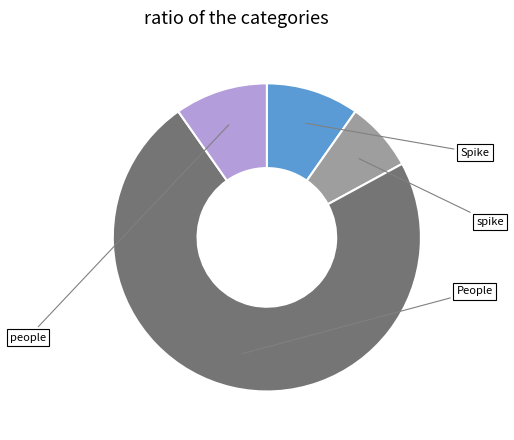

Is there a majority slice in this chart?

Yes